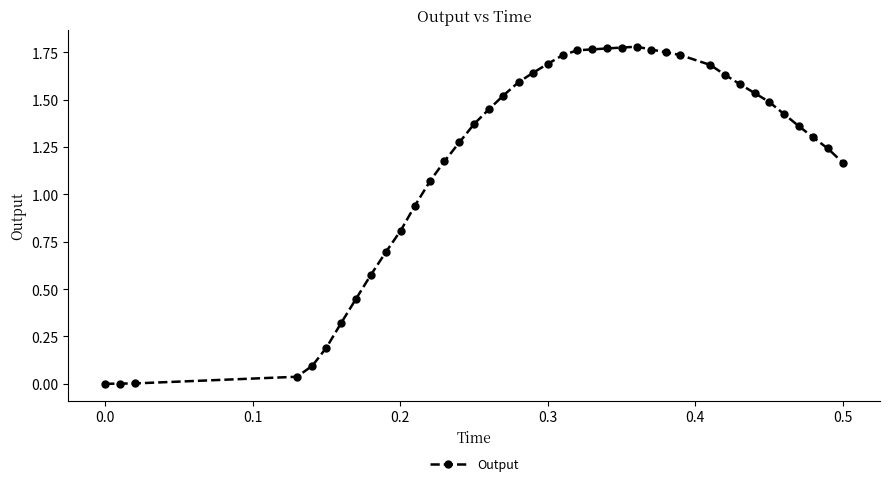

How many data points does each series have?

40